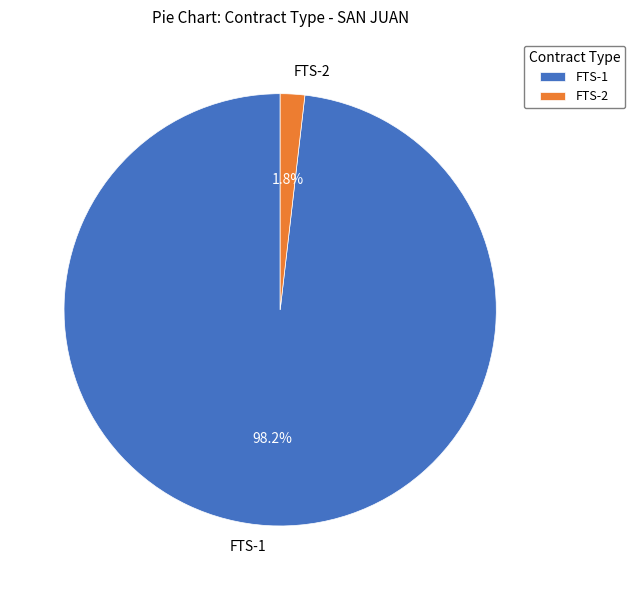

Which slice is the smallest?

FTS-2